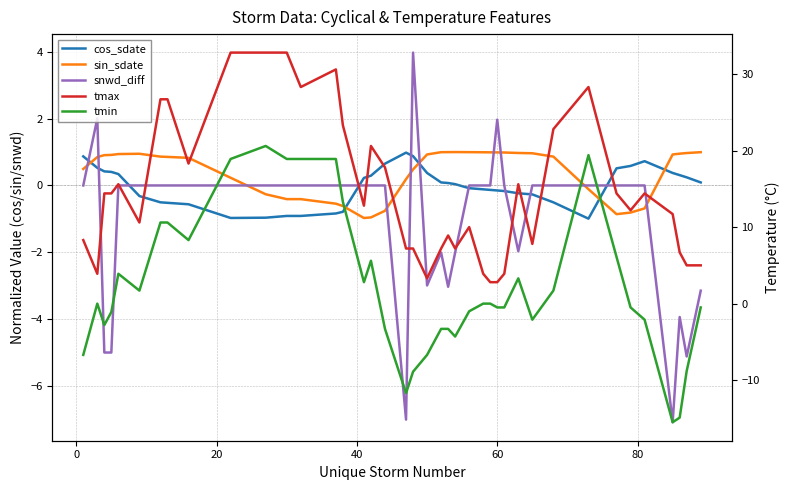

What is the sum of all tmin values?

85.0